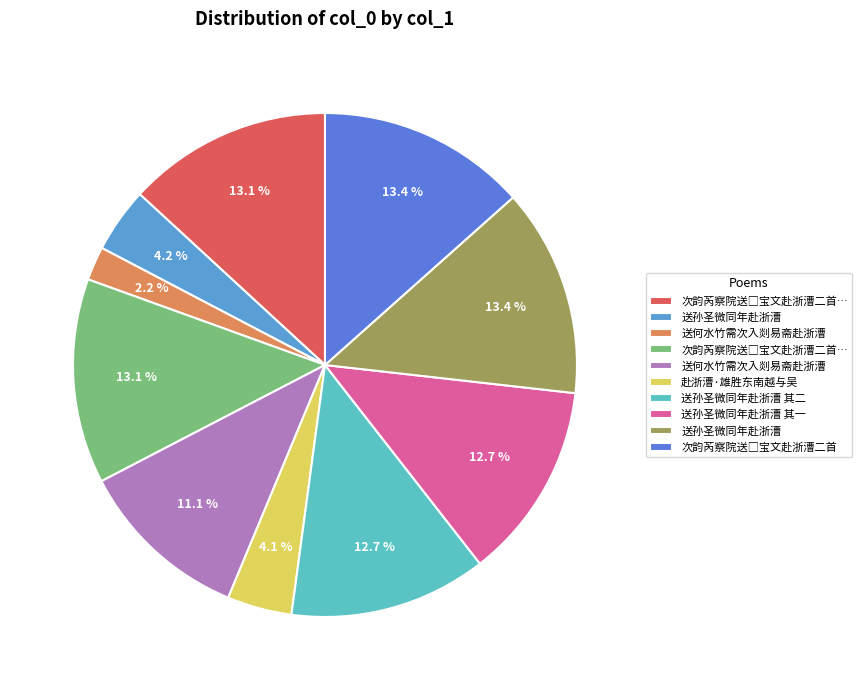

Which category has the biggest portion of the pie?

次韵芮察院送□宝文赴浙漕二首